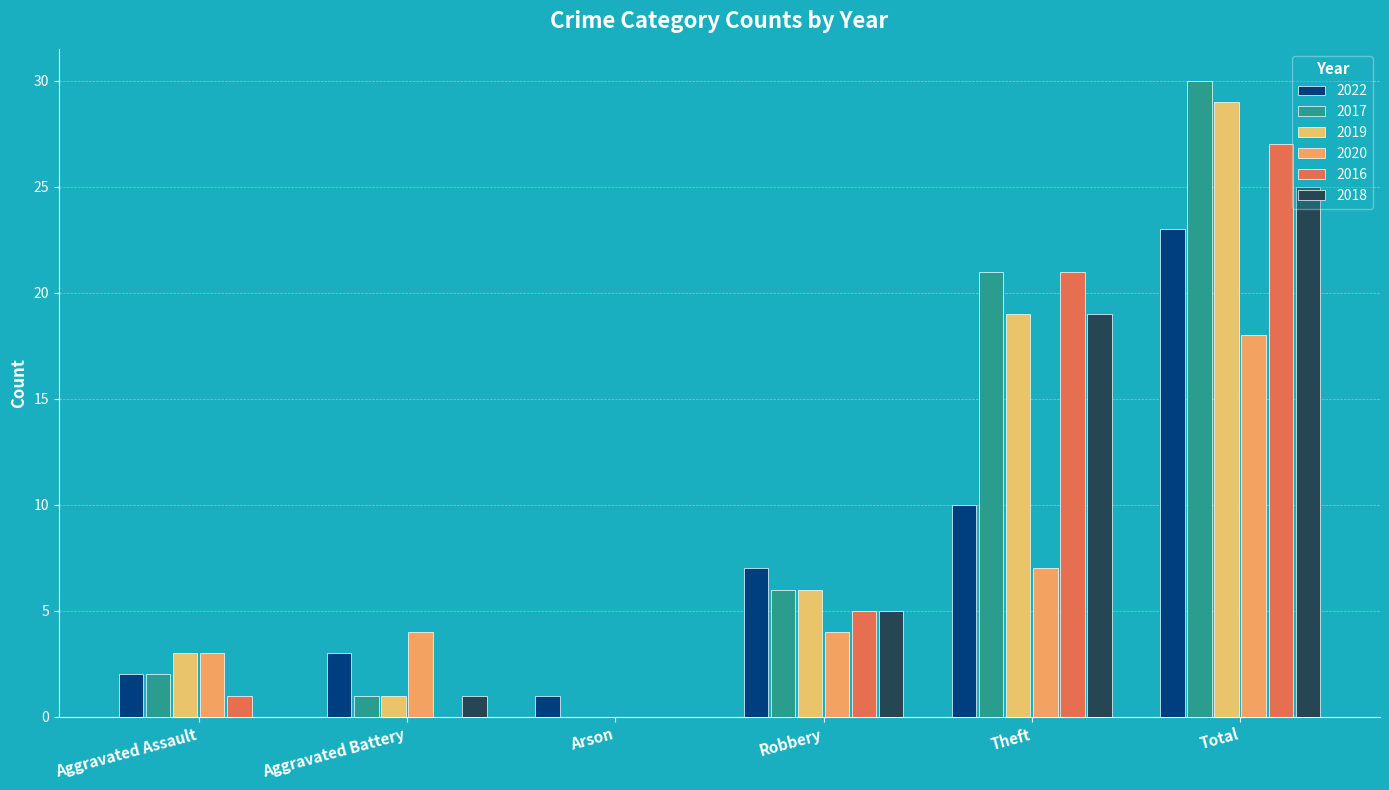

Is the value of 2016 at Aggravated Battery greater than the value of 2019 at Aggravated Battery?

No